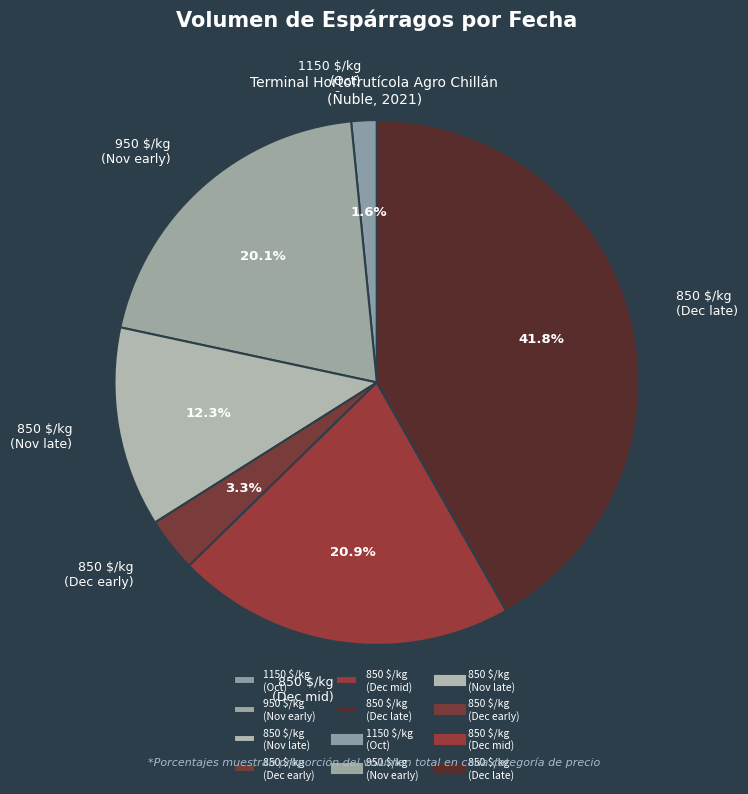

Is there any slice that represents more than half of the pie?

No